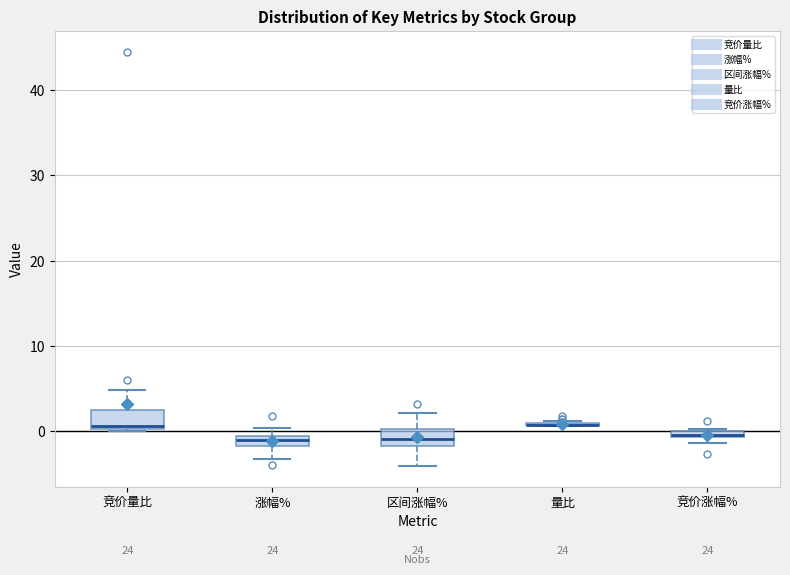

Where is the lower edge of the box for 区间涨幅% on the y-axis? The values are not printed on the chart, so give them approximately, as read against the axis.

-2